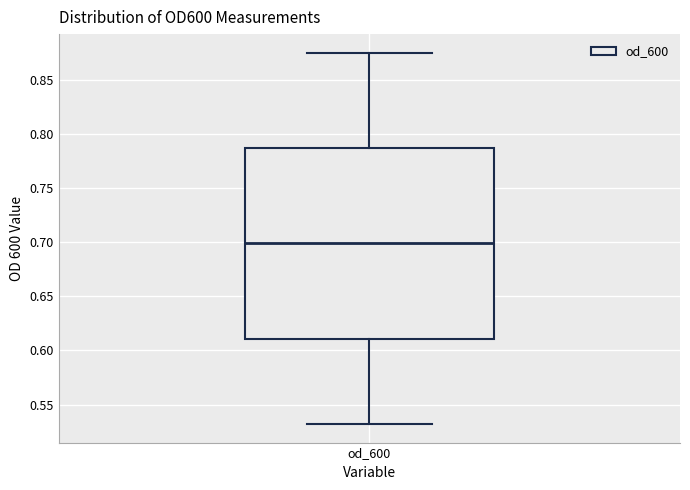

Transcribe this box plot: give where the median line is, the range the box spans, and where the two whiskers end, as read against the y-axis. The values are not printed on the chart, so give them approximately, as read against the axis.

median 0.700, box 0.610 to 0.785, whiskers 0.530 to 0.875